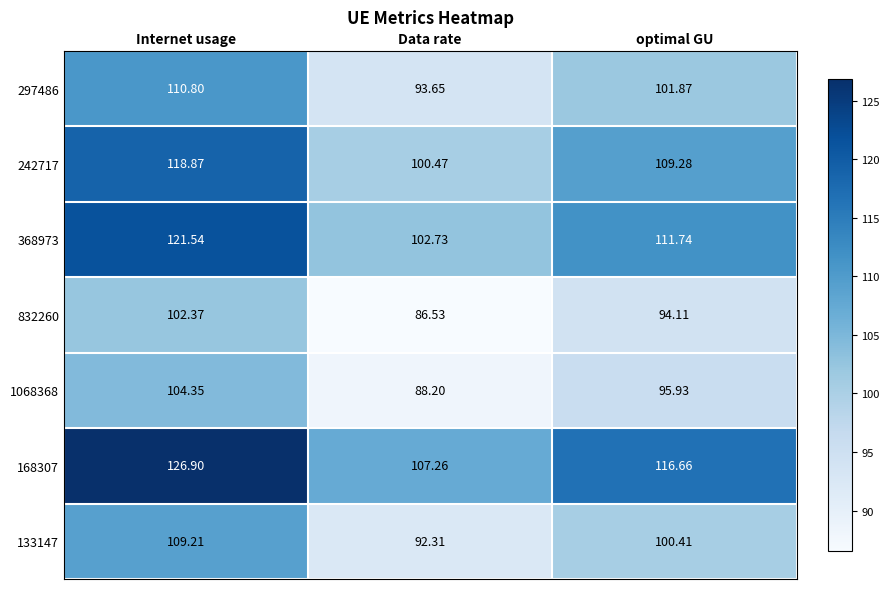

Which series has the widest spread of values?

168307